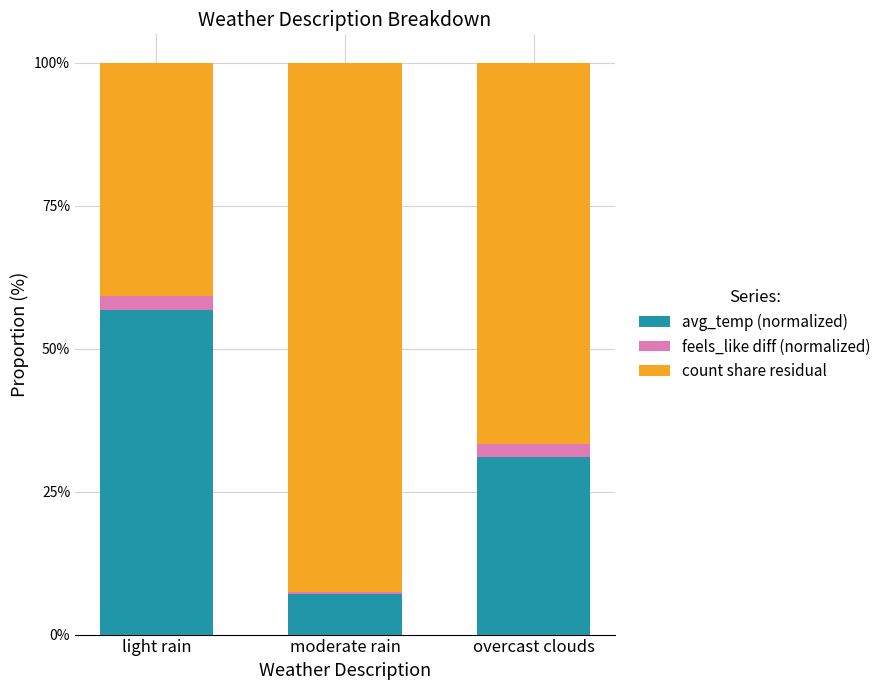

What are all the series names shown in the legend?

avg_temp (normalized), feels_like diff (normalized), count share residual